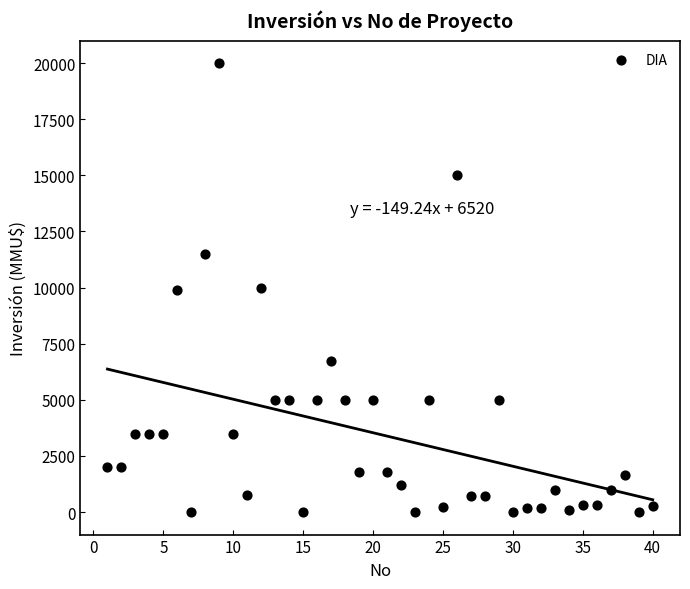

What is the range of X values (max minus min)?

39